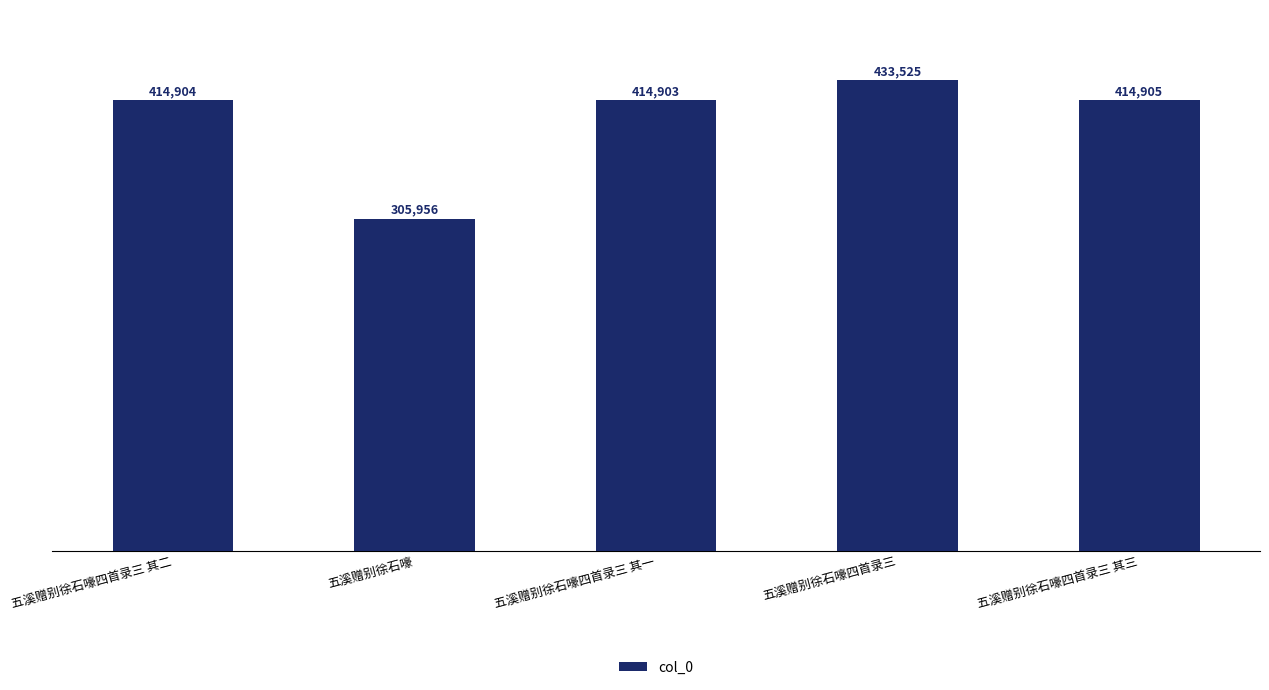

What is the difference between the maximum and minimum values?

127569